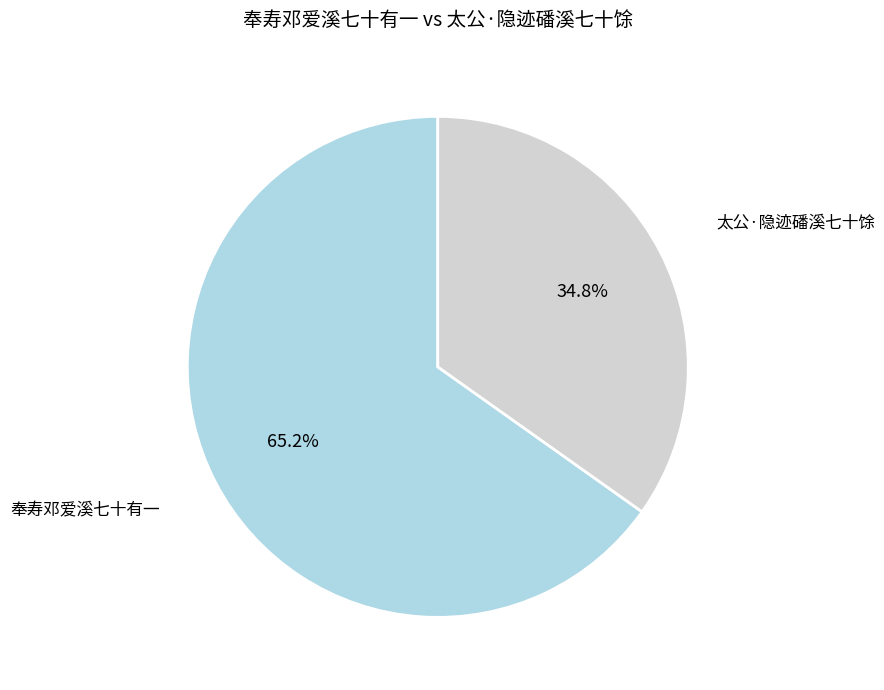

What is the largest slice in the pie chart?

奉寿邓爱溪七十有一